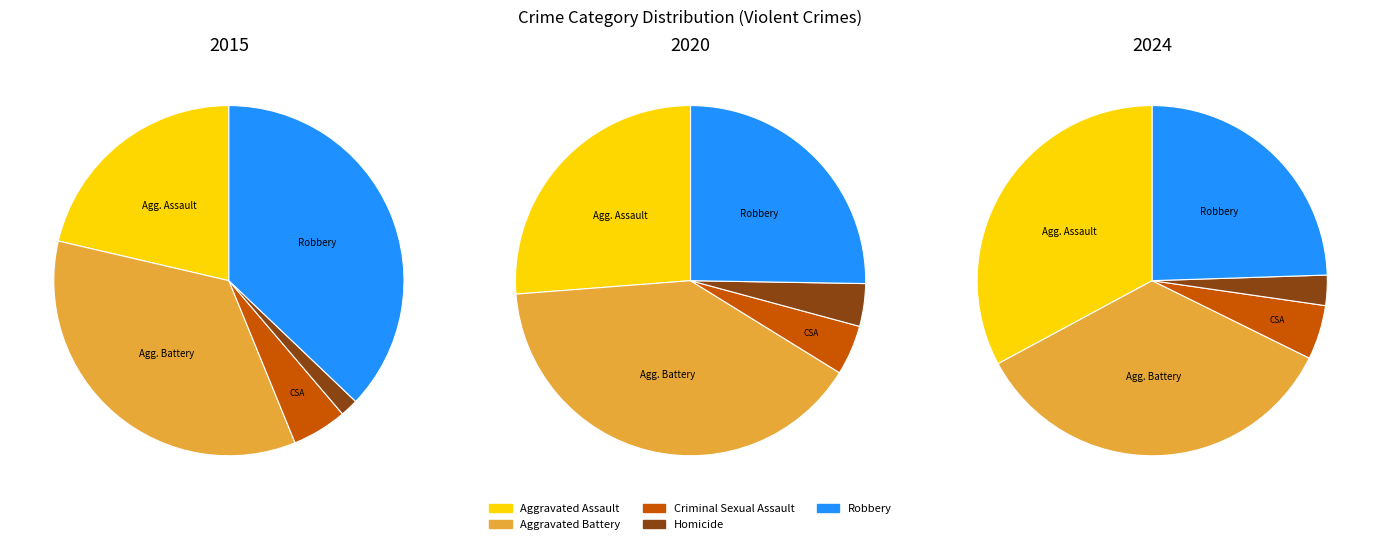

What is the ratio of the value at Aggravated Assault to the value at Robbery?

0.6